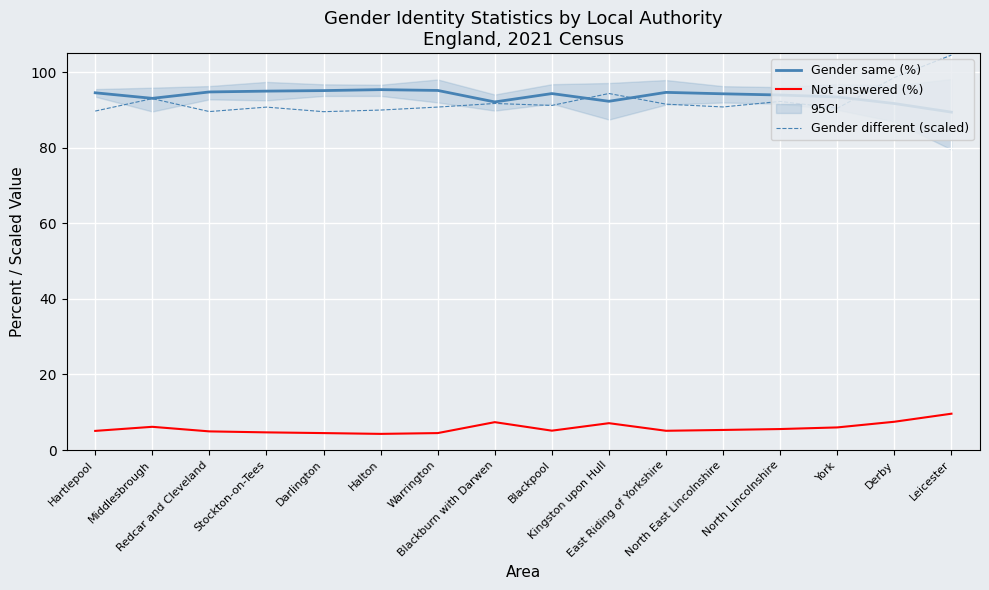

Does the chart display data point markers on the line(s)?

No